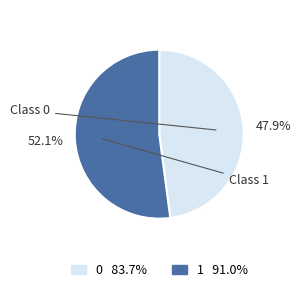

Rank the categories by value from lowest to highest.

0, 1